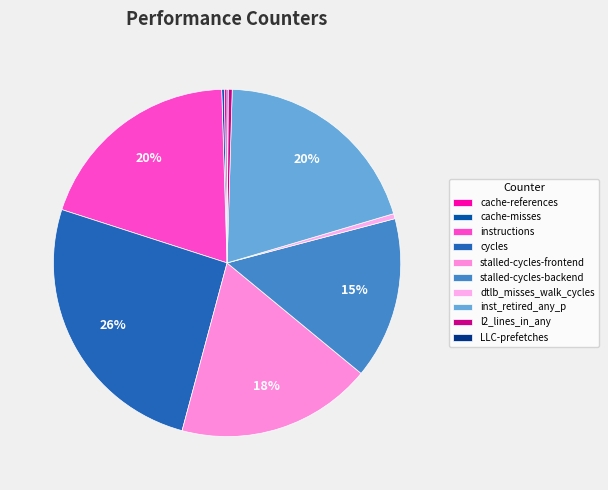

Count the number of slices in the pie.

10